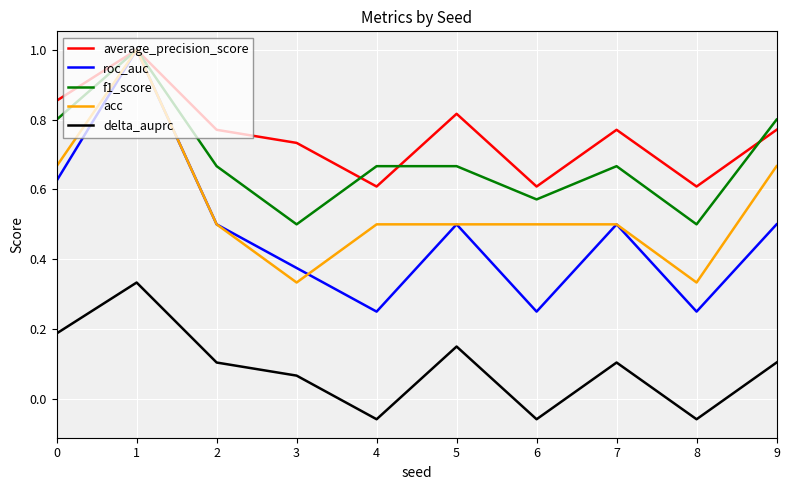

Which series has the widest spread of values?

roc_auc